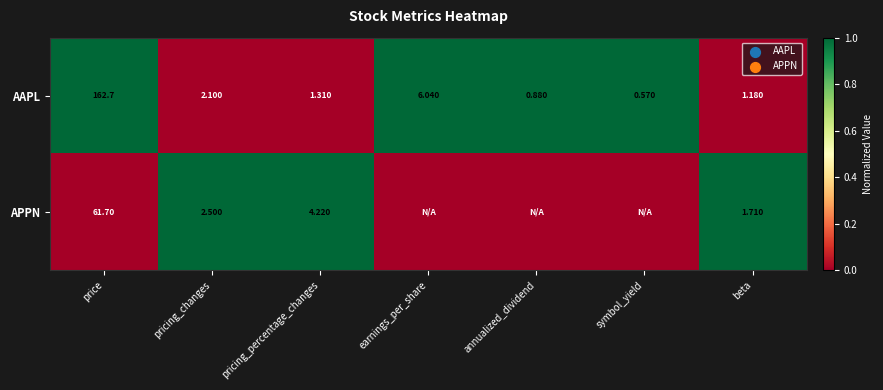

Where is AAPL nearest to the value 81?

earnings_per_share